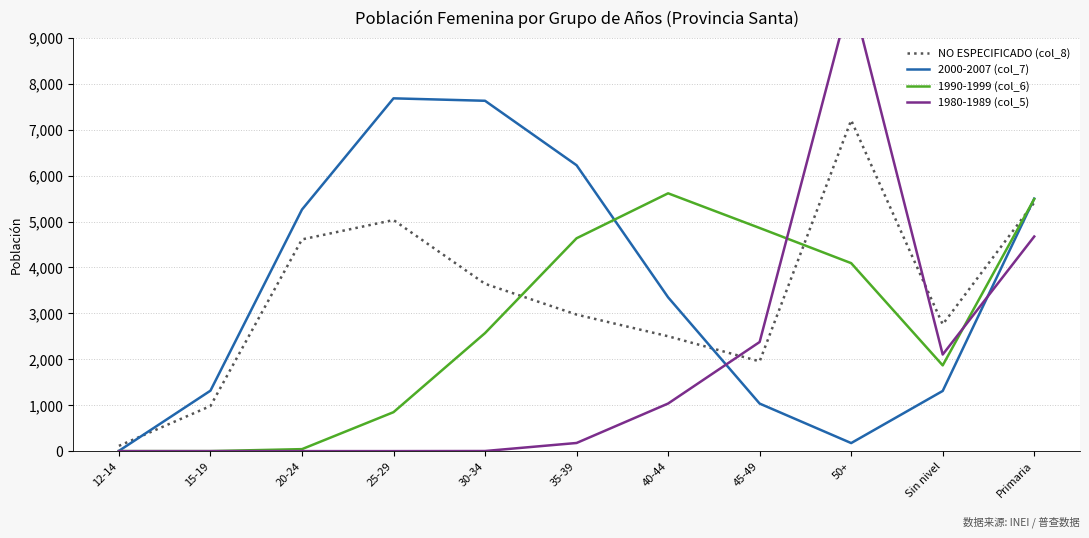

Between 20-24 and 35-39, which is larger?

20-24